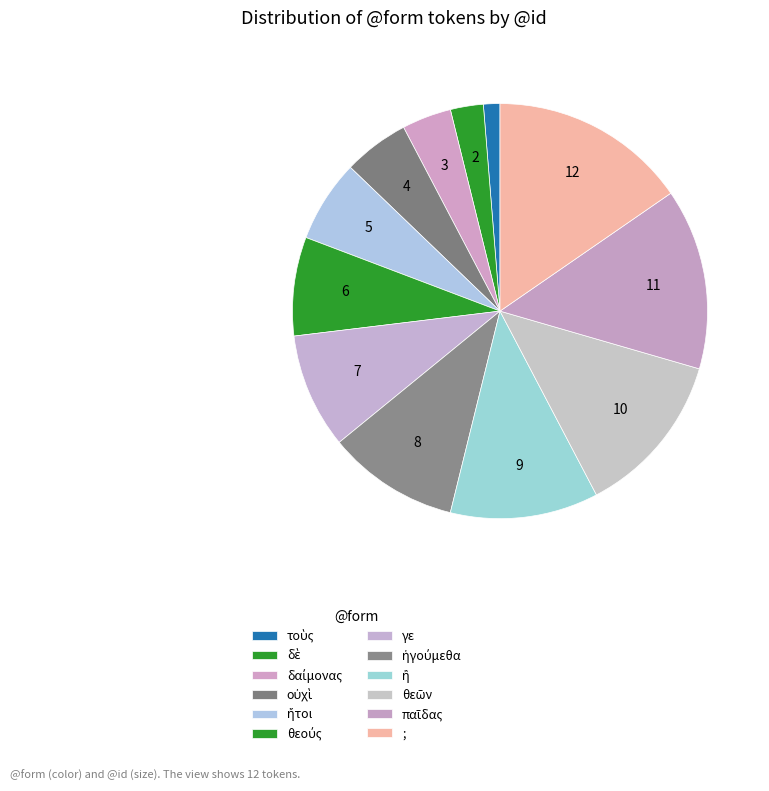

What is the change in value from δαίμονας to ;?

+9